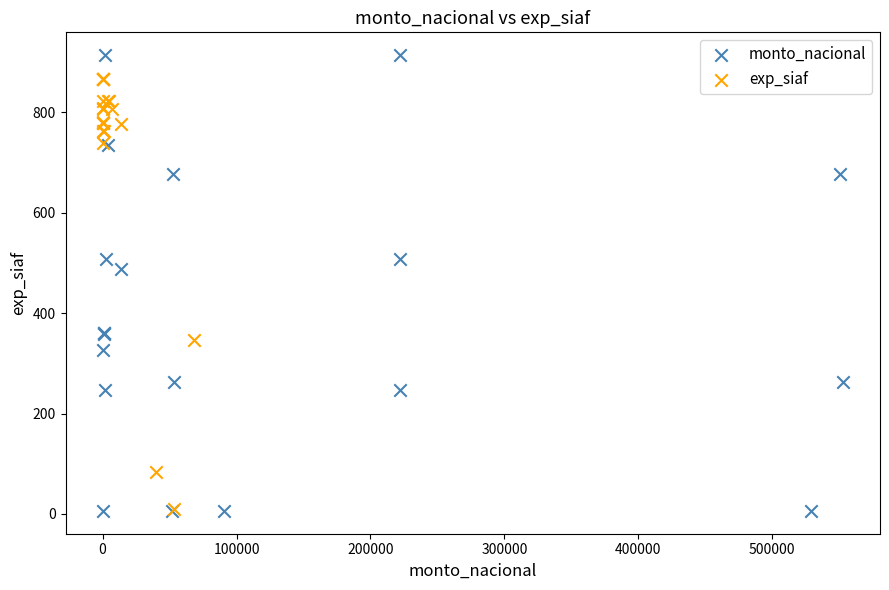

Which series reaches the maximum Y coordinate?

monto_nacional